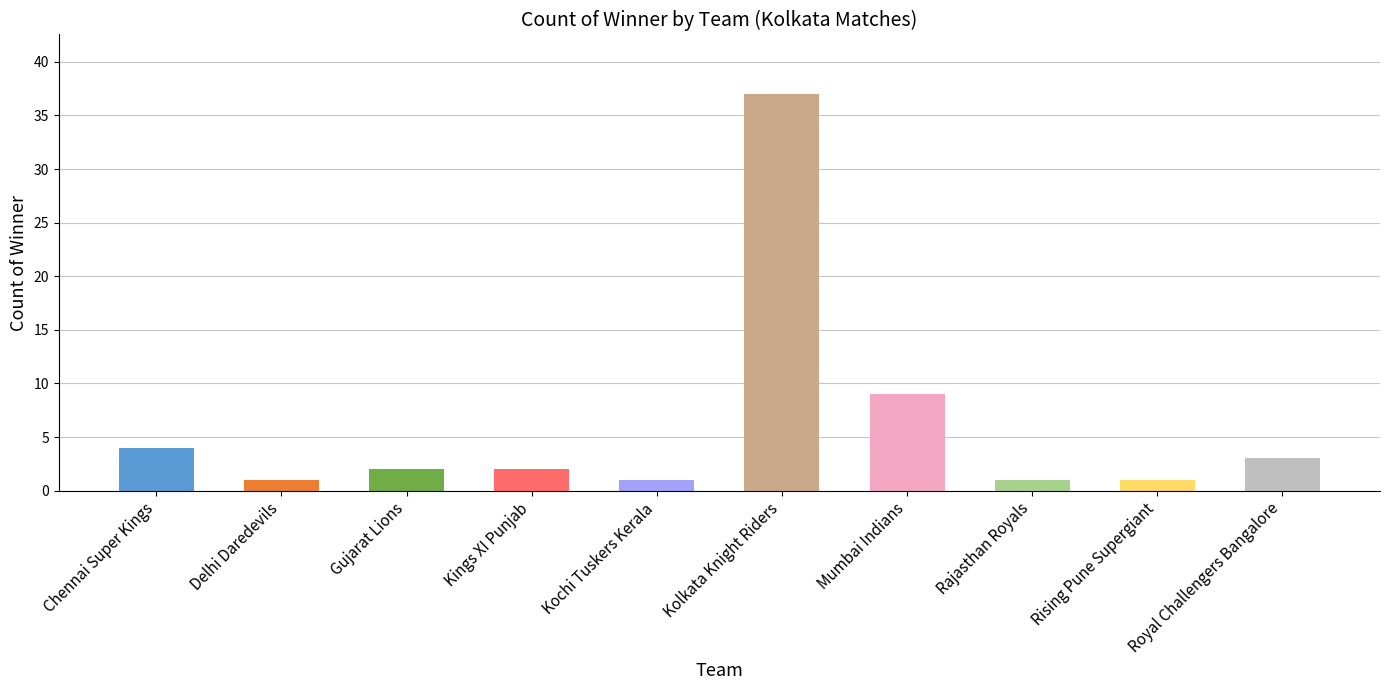

What is the sum of the values at Mumbai Indians and Kings XI Punjab?

11